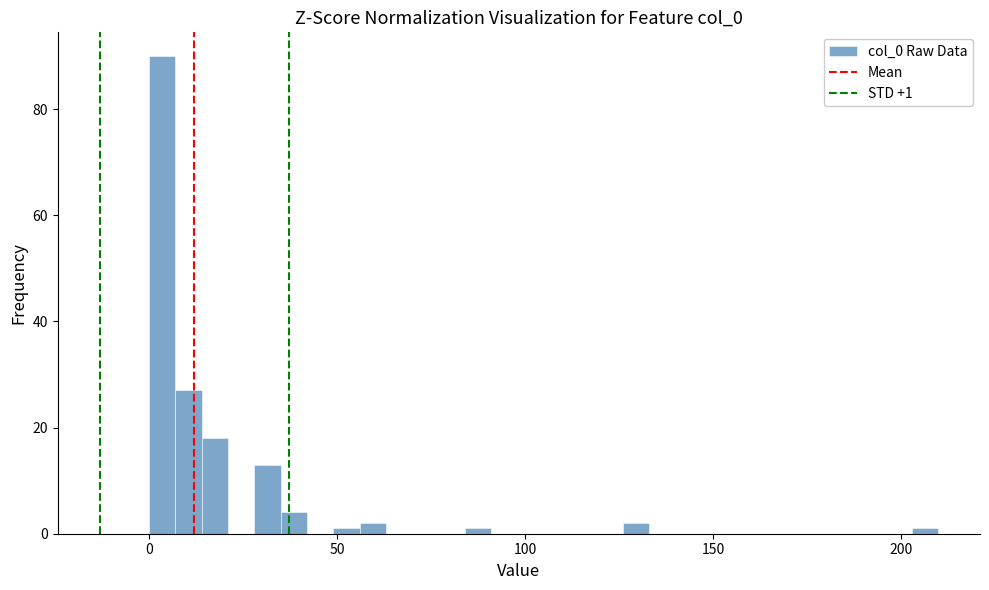

Around what value on the x-axis is the tallest bar? Give the approximate position of its centre, as read against the axis.

5